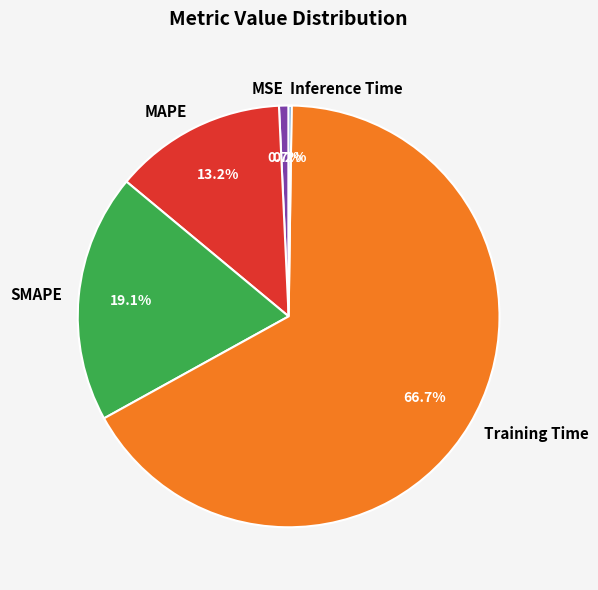

To the nearest percent, what is the difference between the largest and smallest slice percentages?

67%